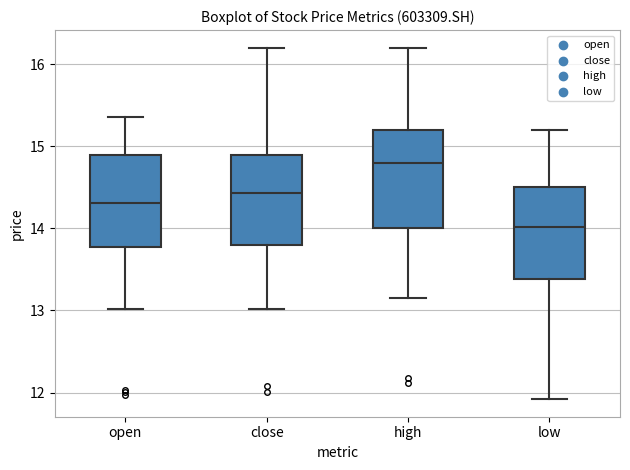

Where is the upper edge of the box for high on the y-axis? The values are not printed on the chart, so give them approximately, as read against the axis.

15.2